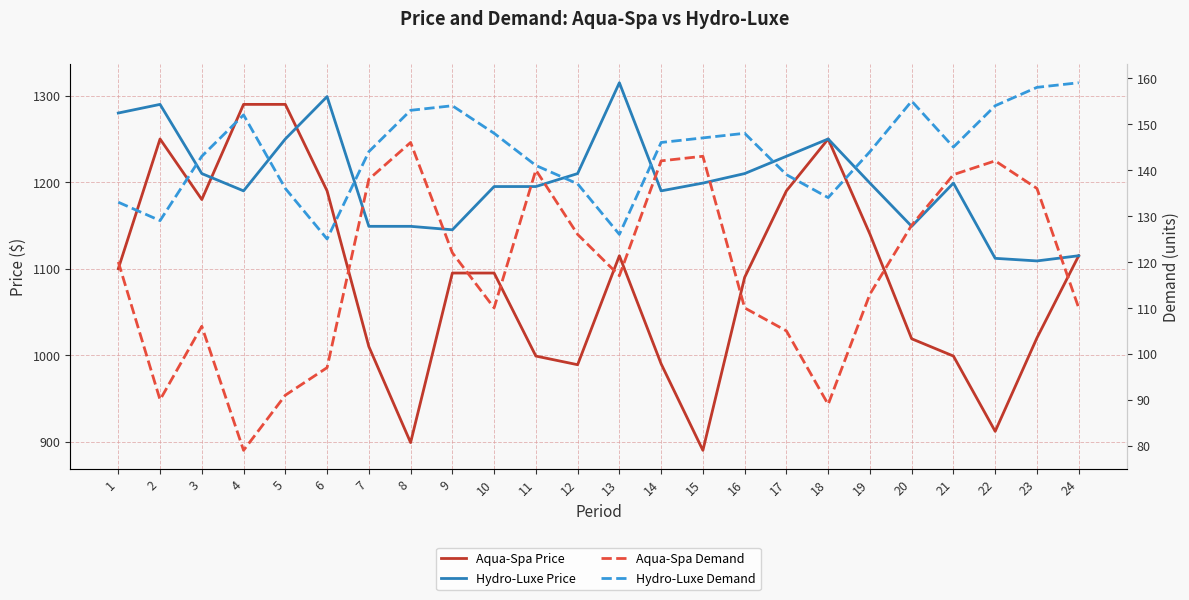

Reading left to right, list all the values displayed in this chart.

Aqua-Spa Price: 1100	1250	1180	1290	1290	1190	1010	899	1095	1095	999	989	1115	990	890	1090	1190	1250	1140	1019	999	912	1020	1115
Hydro-Luxe Price: 1280	1290	1210	1190	1250	1299	1149	1149	1145	1195	1195	1210	1315	1190	1199	1210	1230	1250	1199	1149	1199	1112	1109	1115
Aqua-Spa Demand: 120	90	106	79	91	97	138	146	122	110	140	126	117	142	143	110	105	89	113	128	139	142	136	110
Hydro-Luxe Demand: 133	129	143	152	136	125	144	153	154	148	141	137	126	146	147	148	139	134	144	155	145	154	158	159